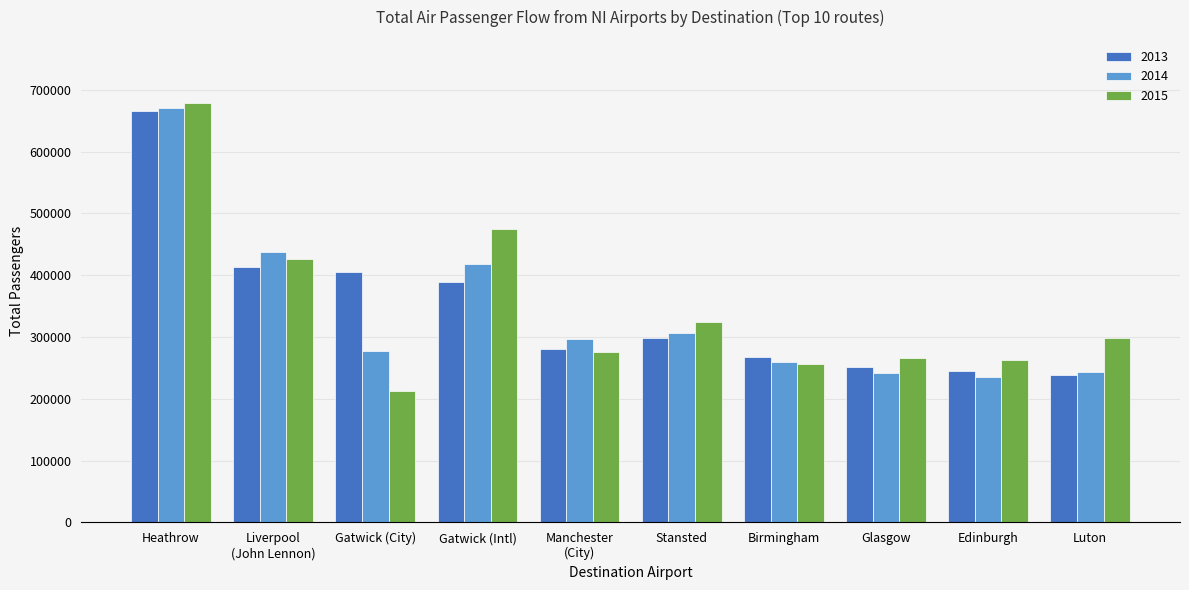

Which series has the widest spread of values?

2015